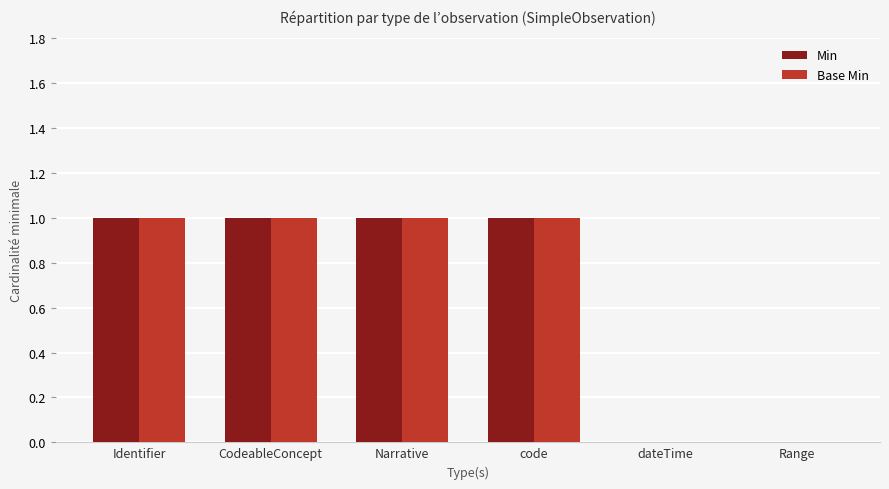

Is it true that Min equals 1 at CodeableConcept?

True